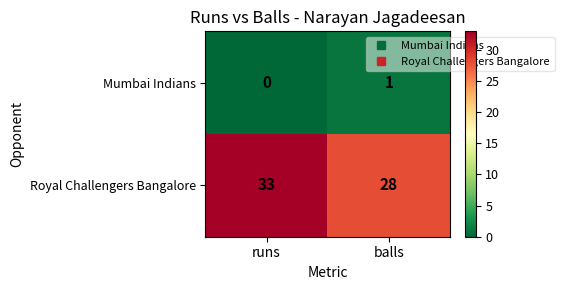

What is the difference between the Royal Challengers Bangalore values at balls and runs?

5